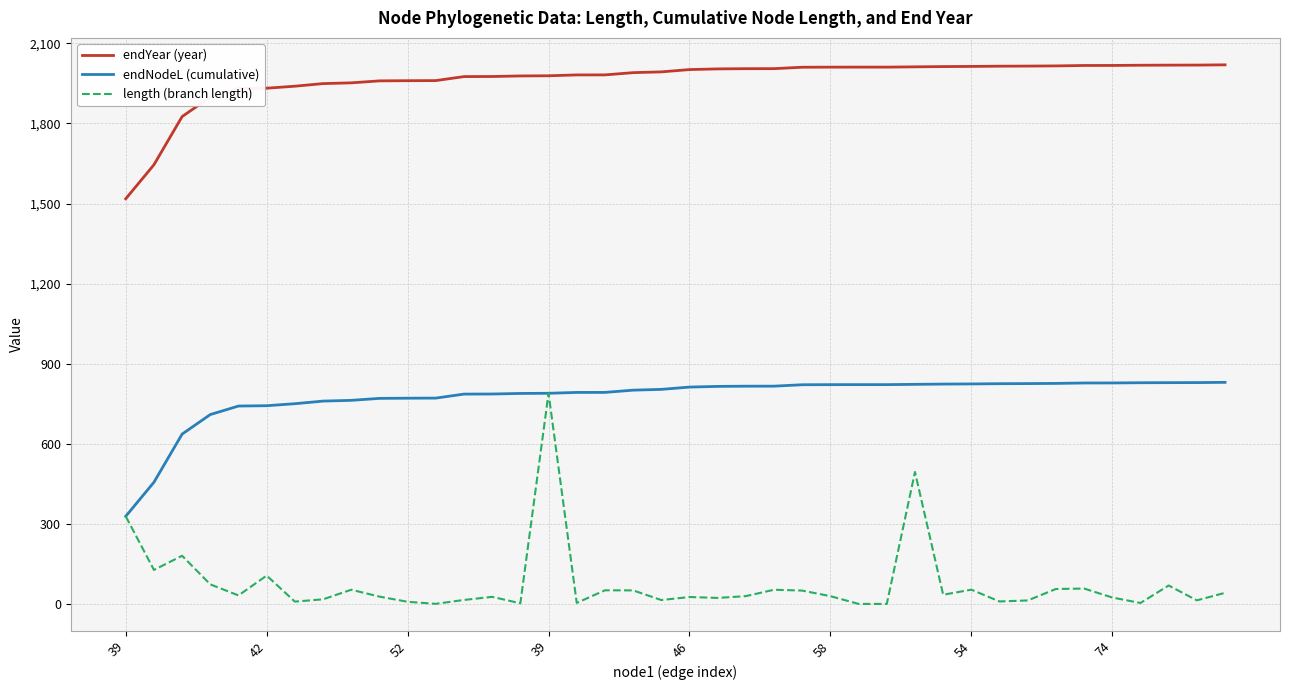

What is the greatest value displayed?

2019.5